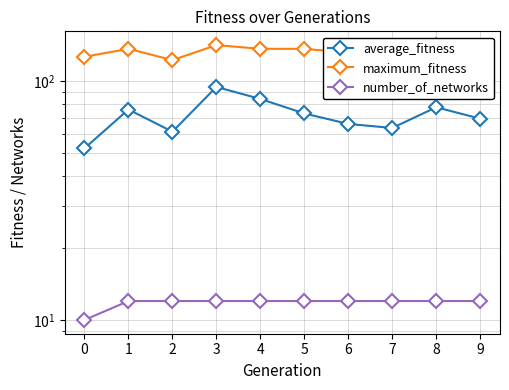

Does the chart display data point markers on the line(s)?

Yes